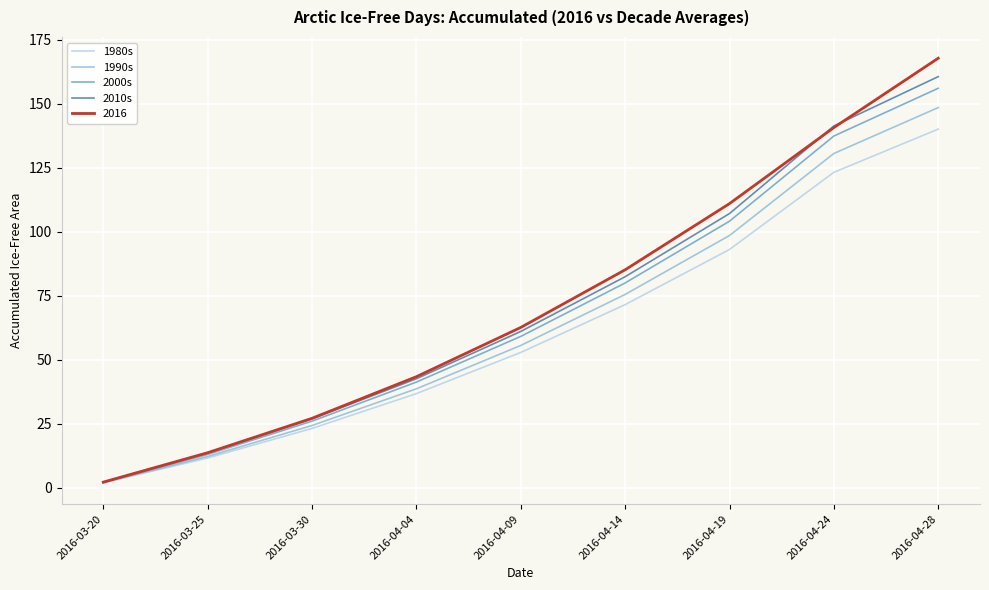

True or false: 2010s has more than 0 interior local peaks.

False